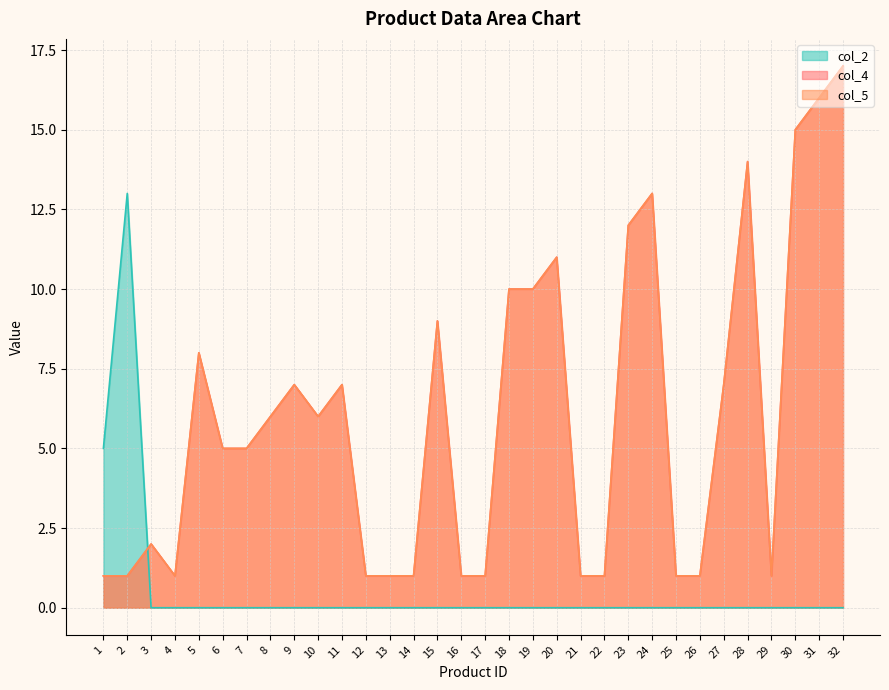

True or false: col_2 and col_5 cross at least once.

True